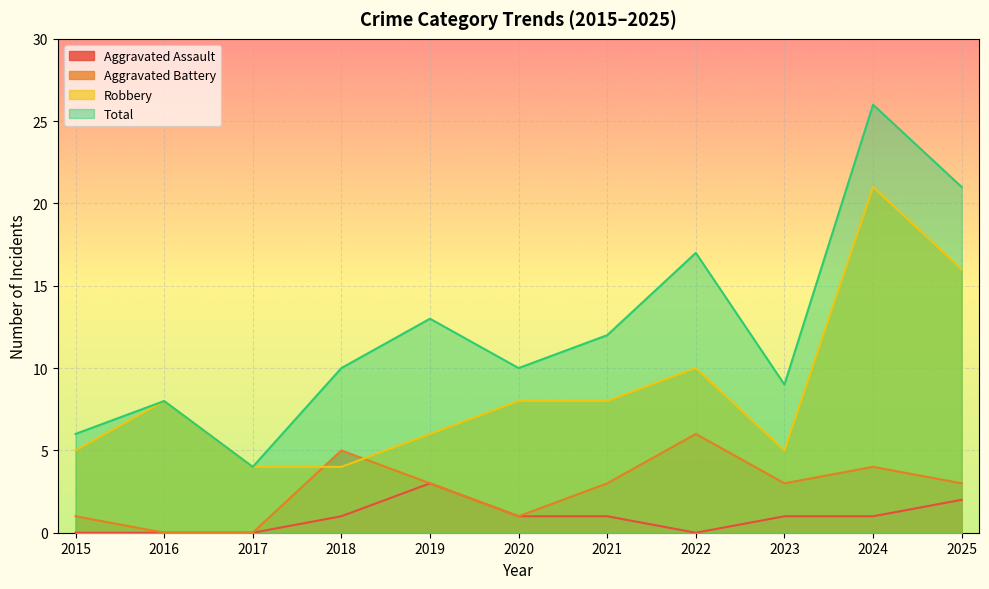

What is the value of the Robbery point at the 11th from the left?

16